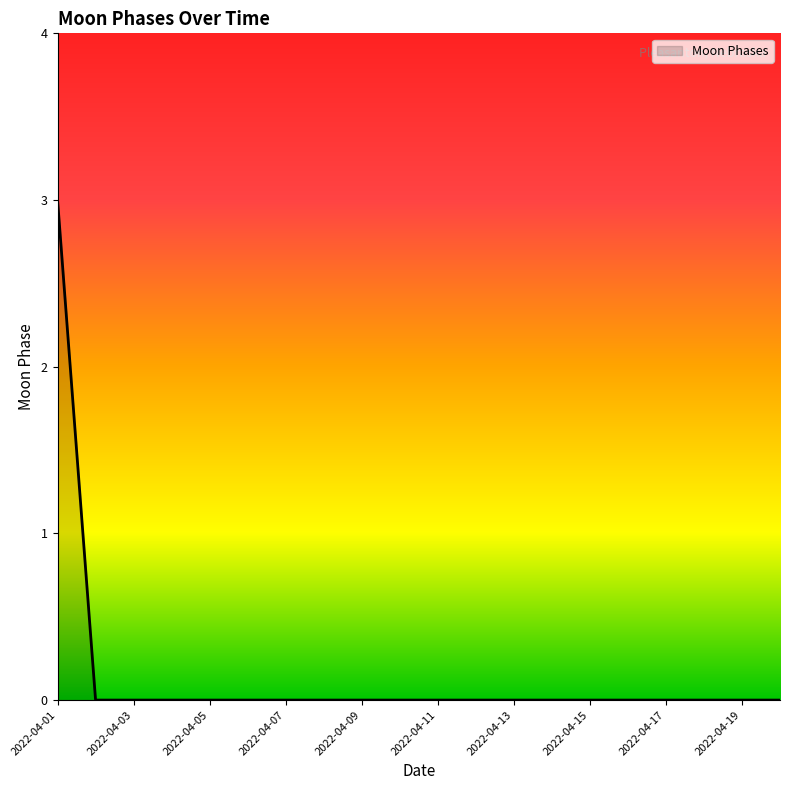

What is the greatest value displayed?

3